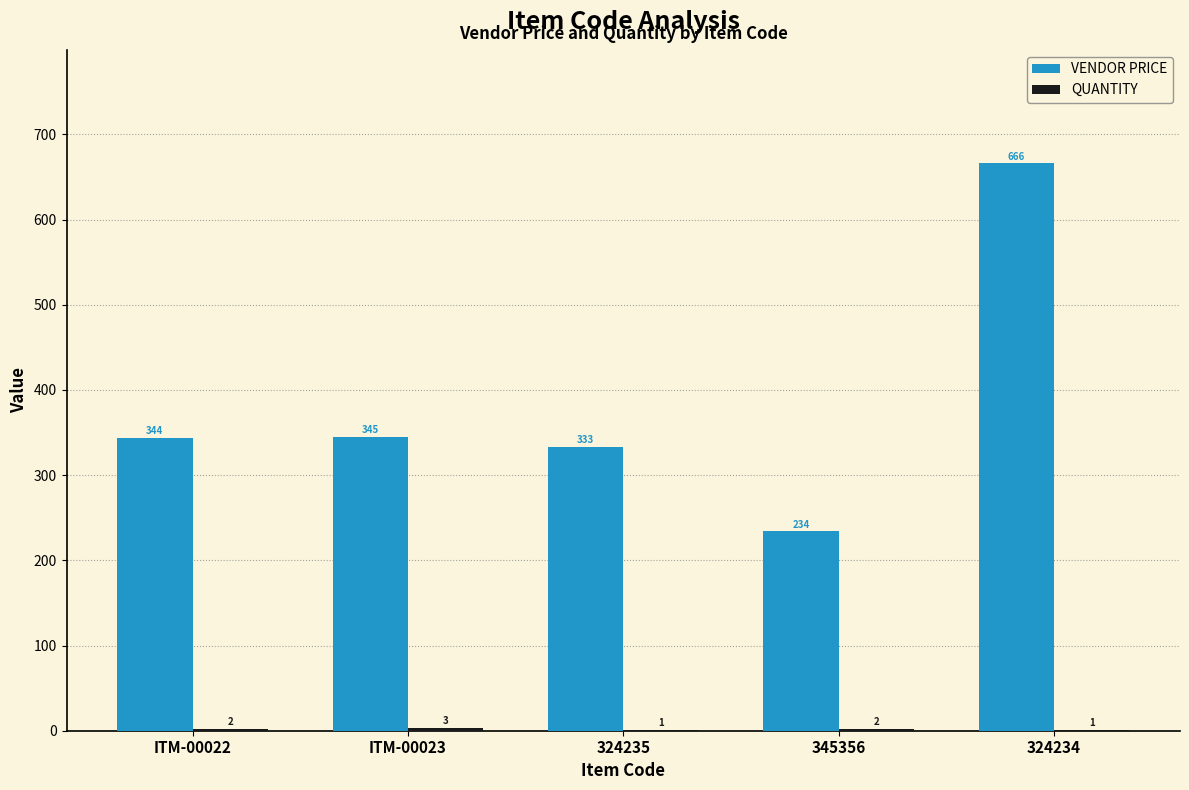

What value does the VENDOR PRICE series have at ITM-00023?

345